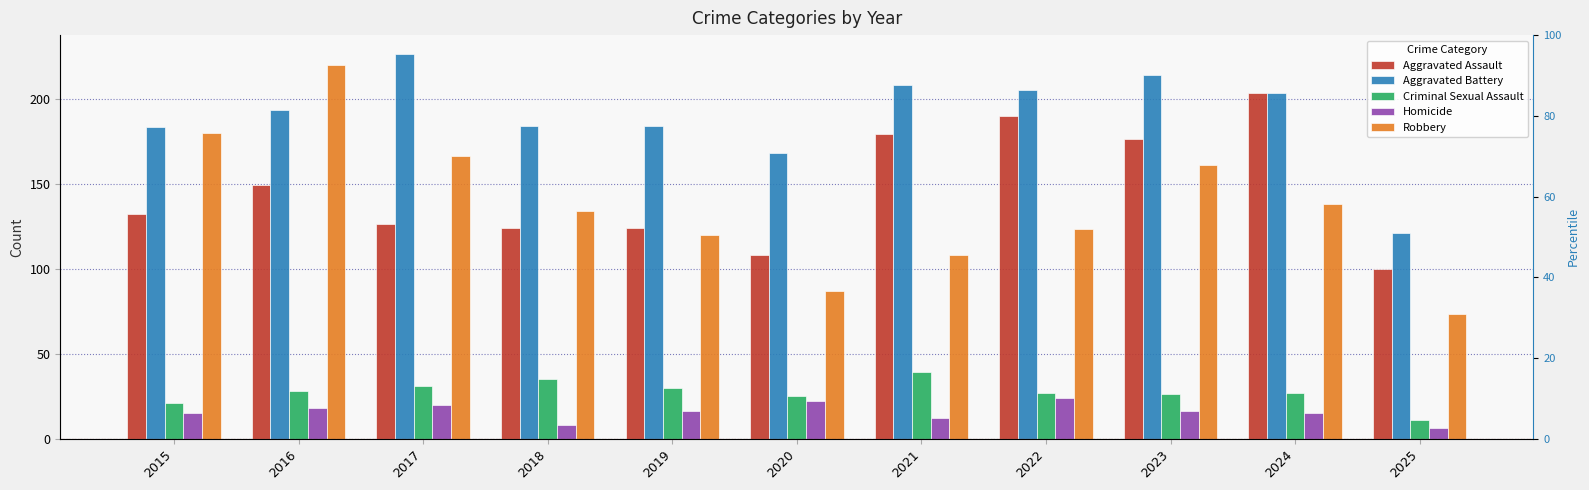

Are the bars horizontal?

No